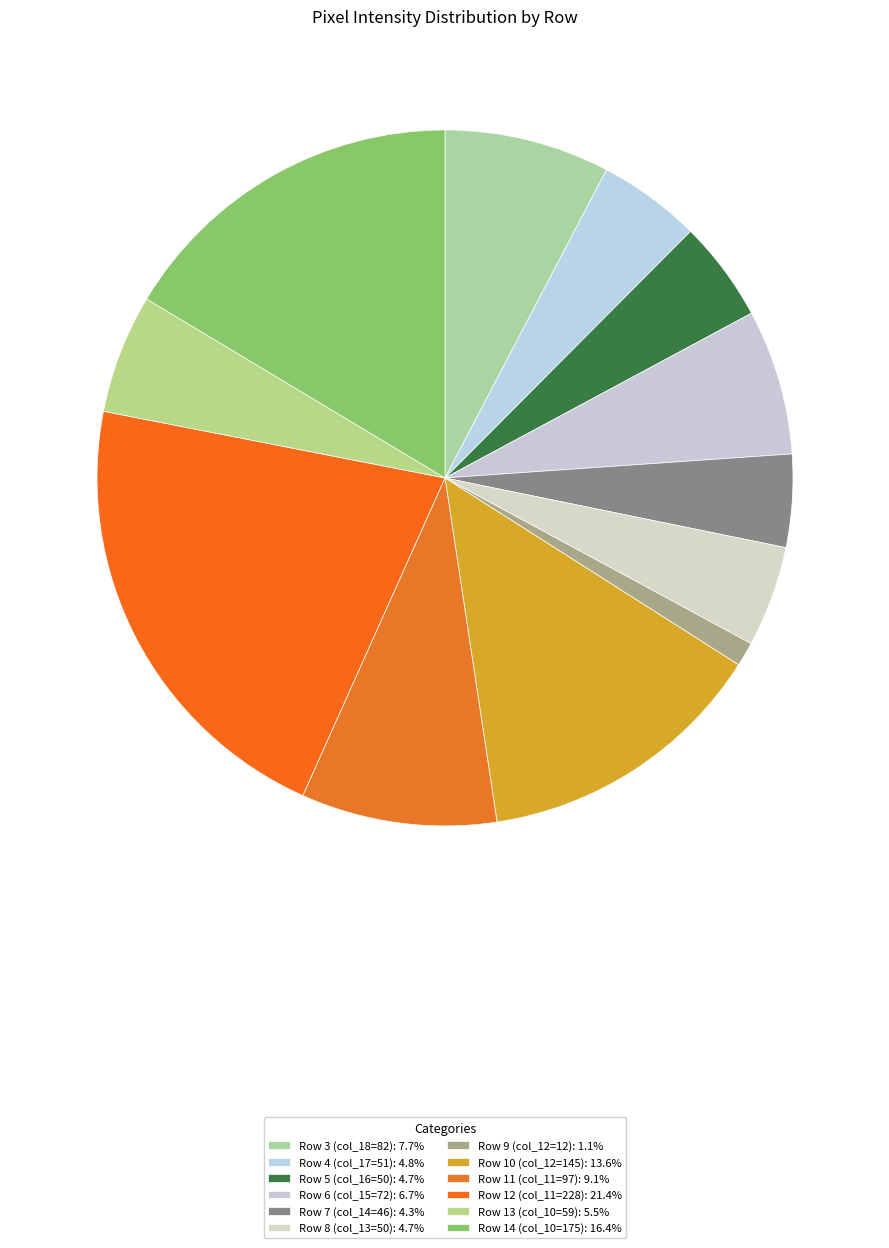

How many slices are in this pie chart?

12